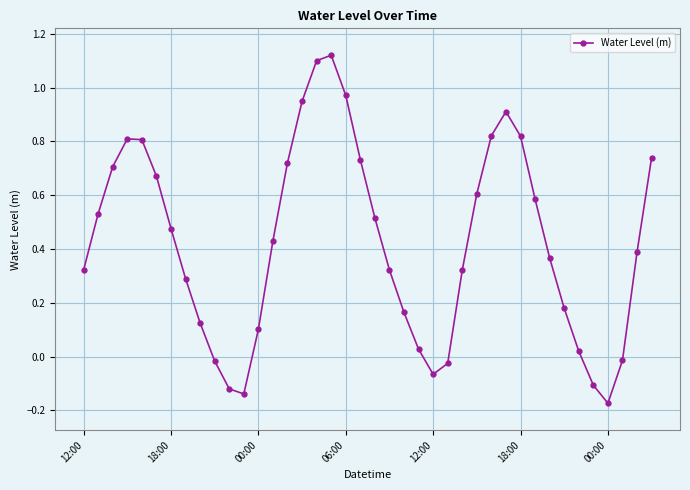

True or false: there are more than 2 points higher than both neighbors.

True